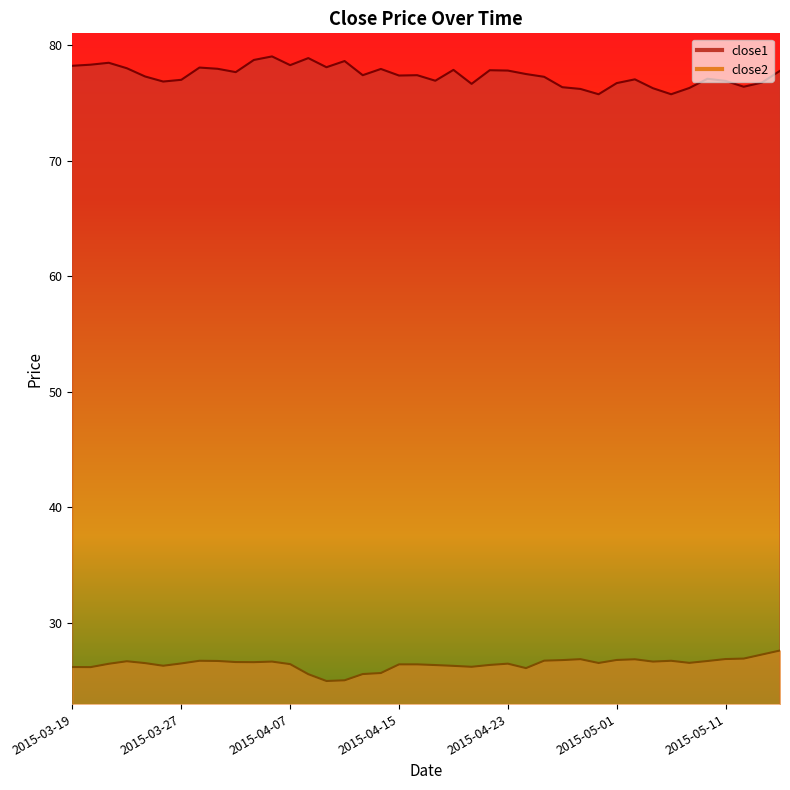

Which label corresponds to the largest value in the chart?

2015-04-06